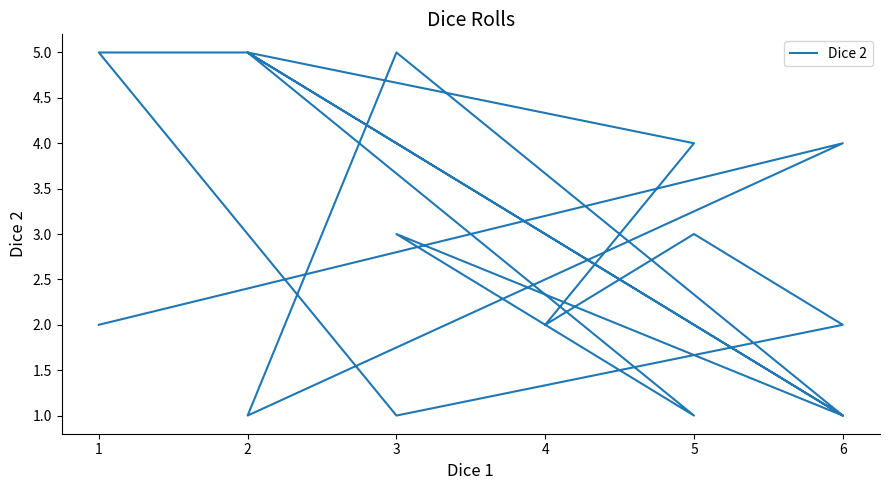

Count the number of categories in the chart.

18